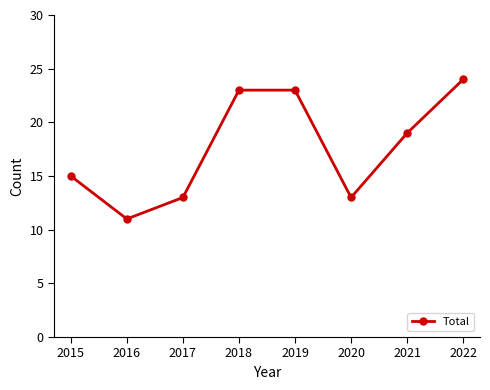

Read the value at 2016.

11